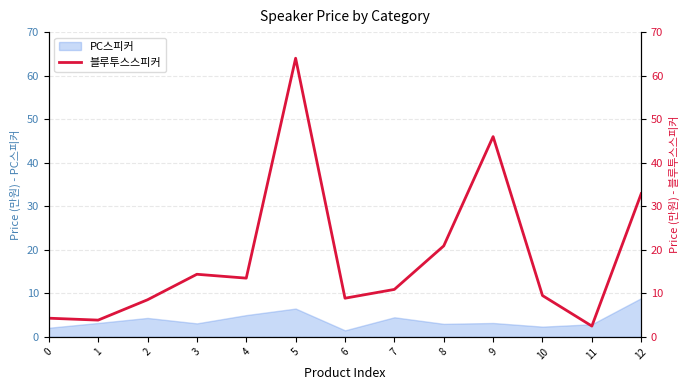

The chart shows a value of 46.0 at 9. True or false?

True